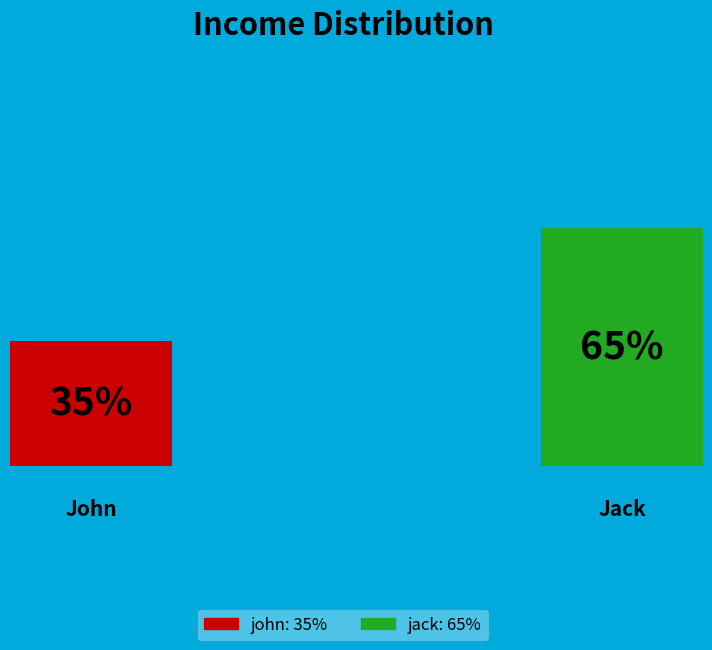

Rank the categories by value from lowest to highest.

john, jack